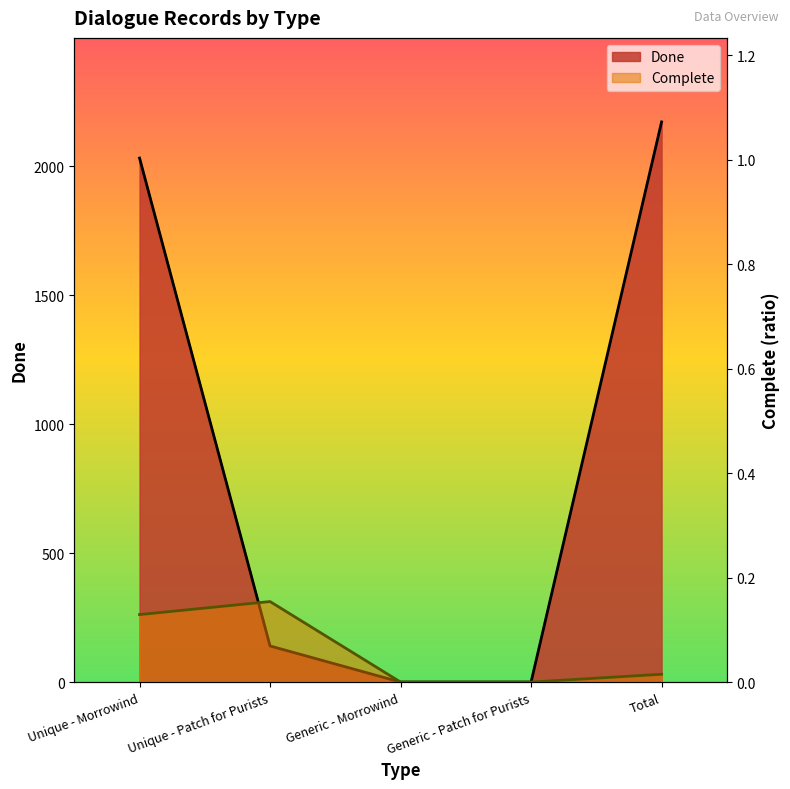

Count the number of categories in the chart.

5